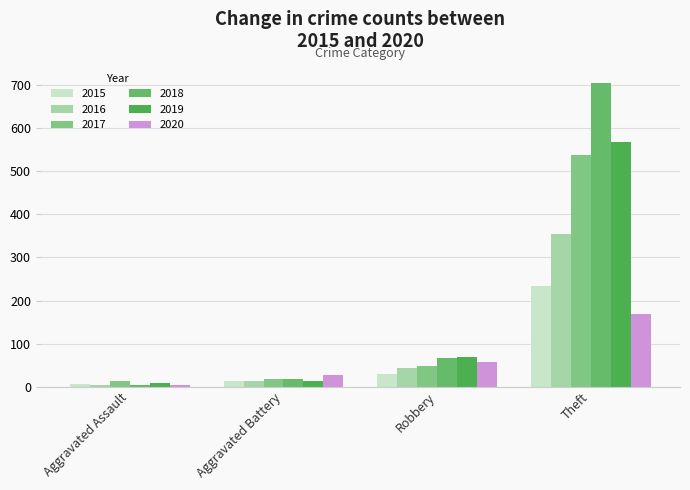

How many data points in 2018 are less than 67?

2